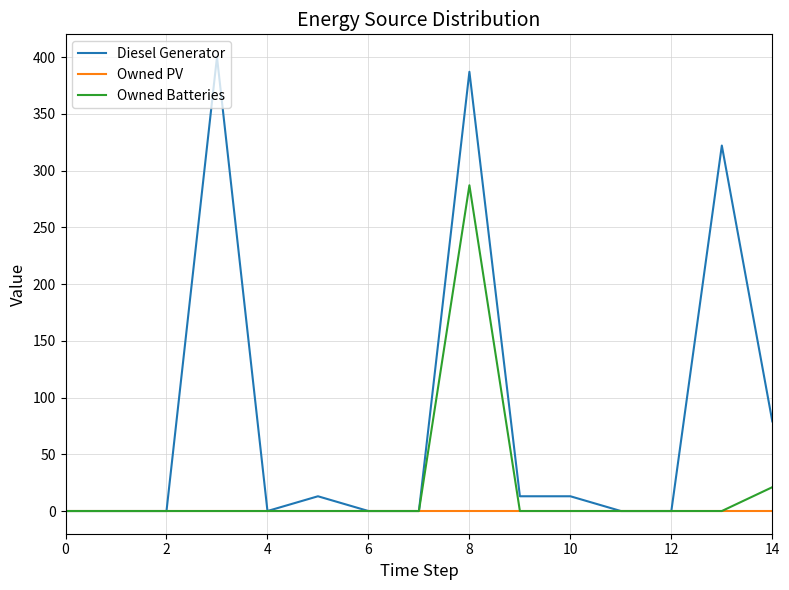

Which series has the largest total across all categories?

Diesel Generator